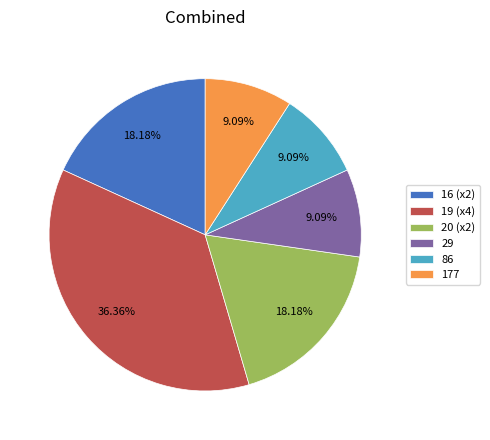

Do 177 and 20 (x2) together represent more than half of the pie?

No